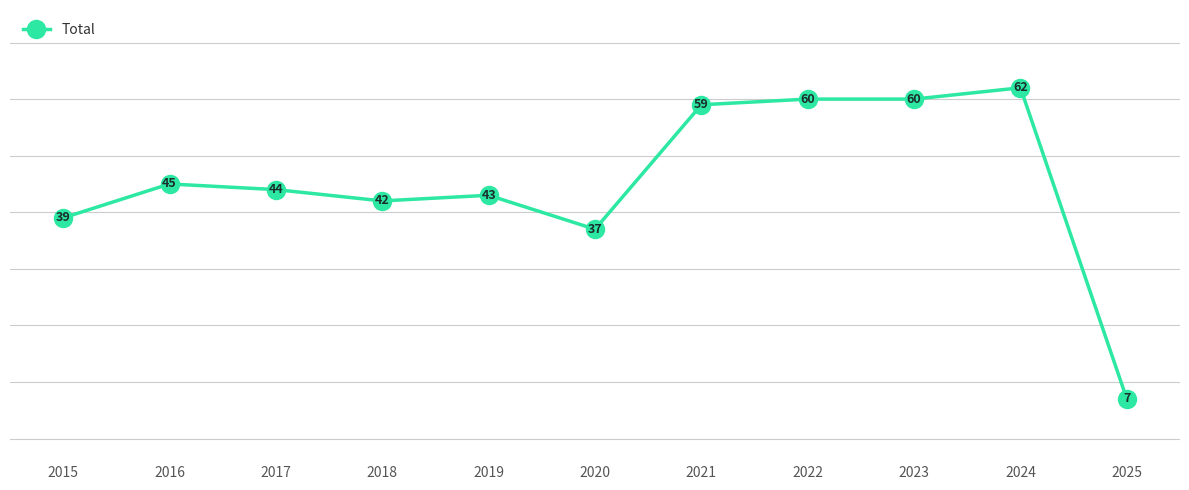

Read the value at 2019.

43